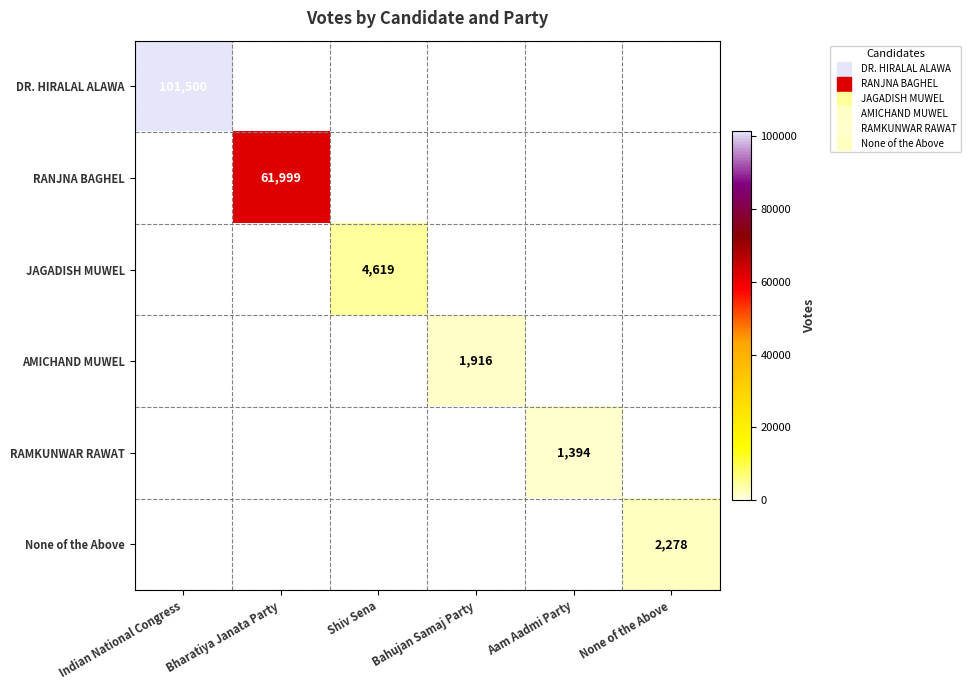

How many series are shown in this chart?

6